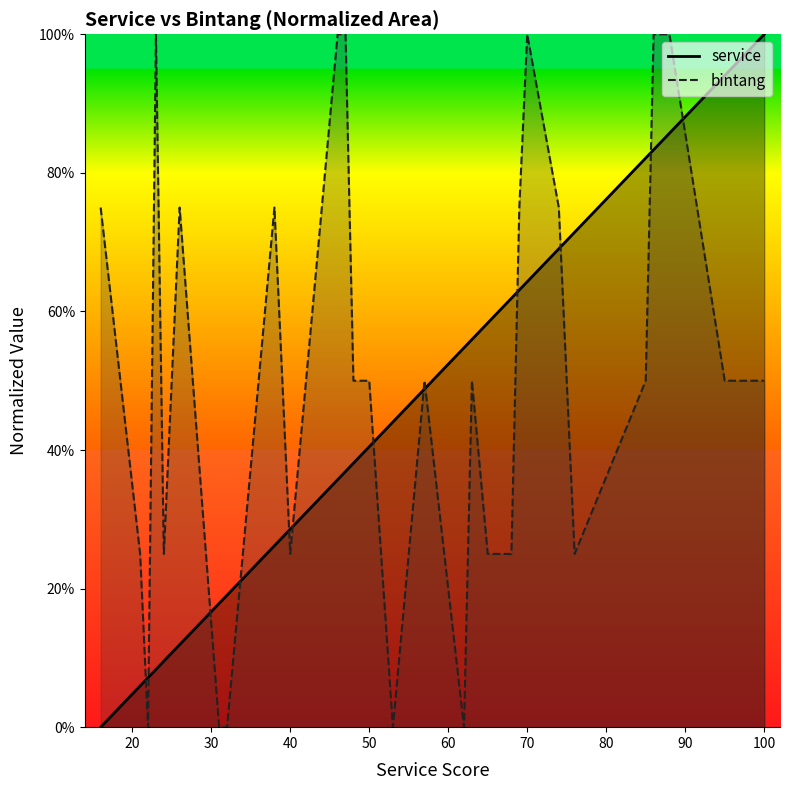

Between 88 and 74, which is larger?

88